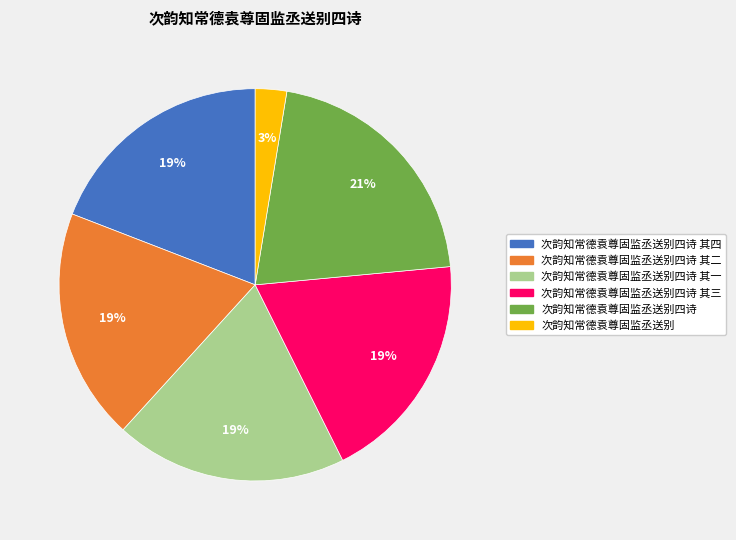

Is there a majority slice in this chart?

No